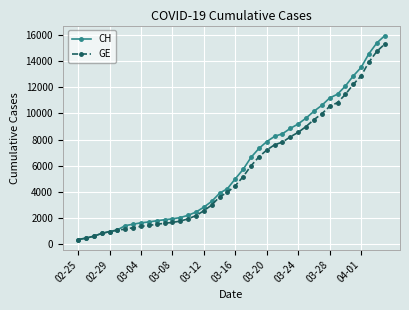

What is the smallest value displayed?

375